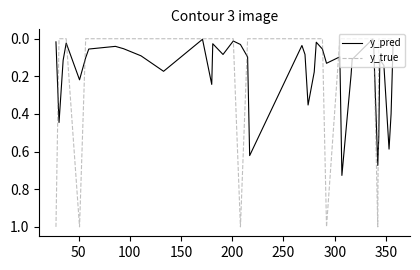

Which series has the largest range (max minus min)?

y_true